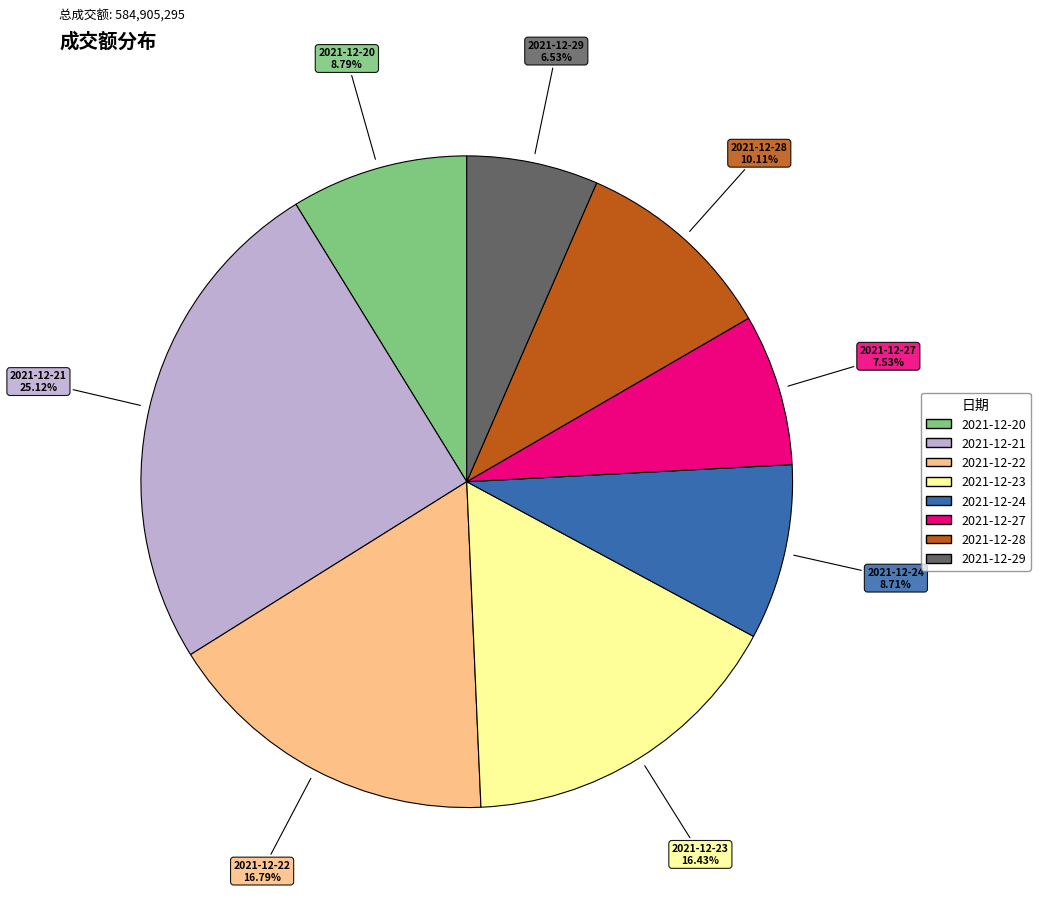

Does 2021-12-24 account for over 50% of the chart?

No